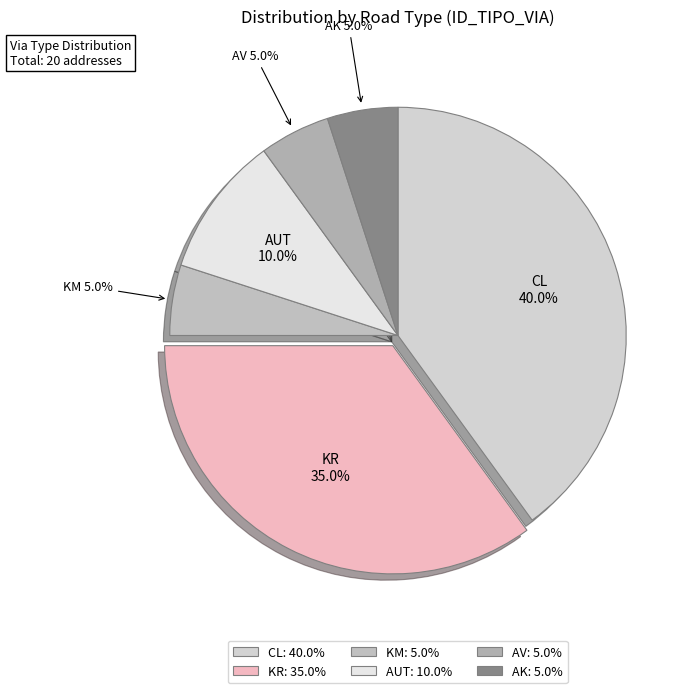

Is there any slice that represents more than half of the pie?

No